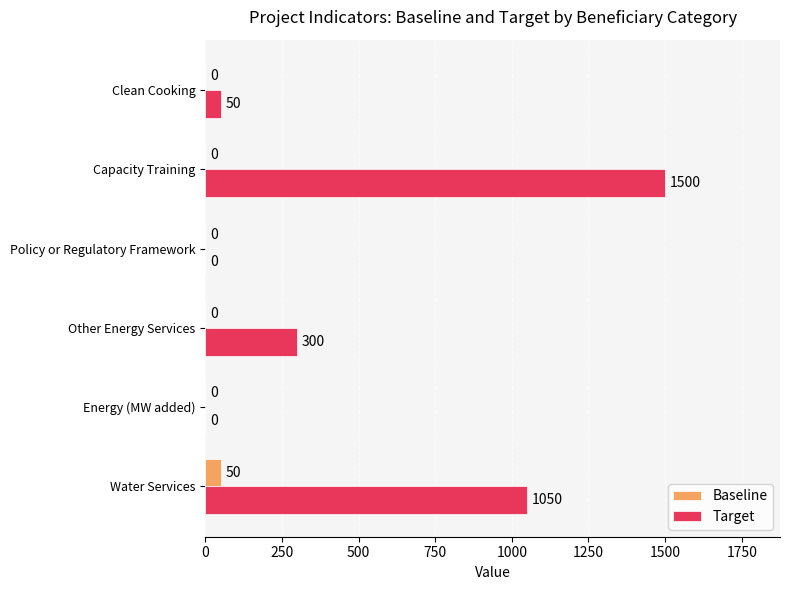

Which series has the largest range (max minus min)?

Target